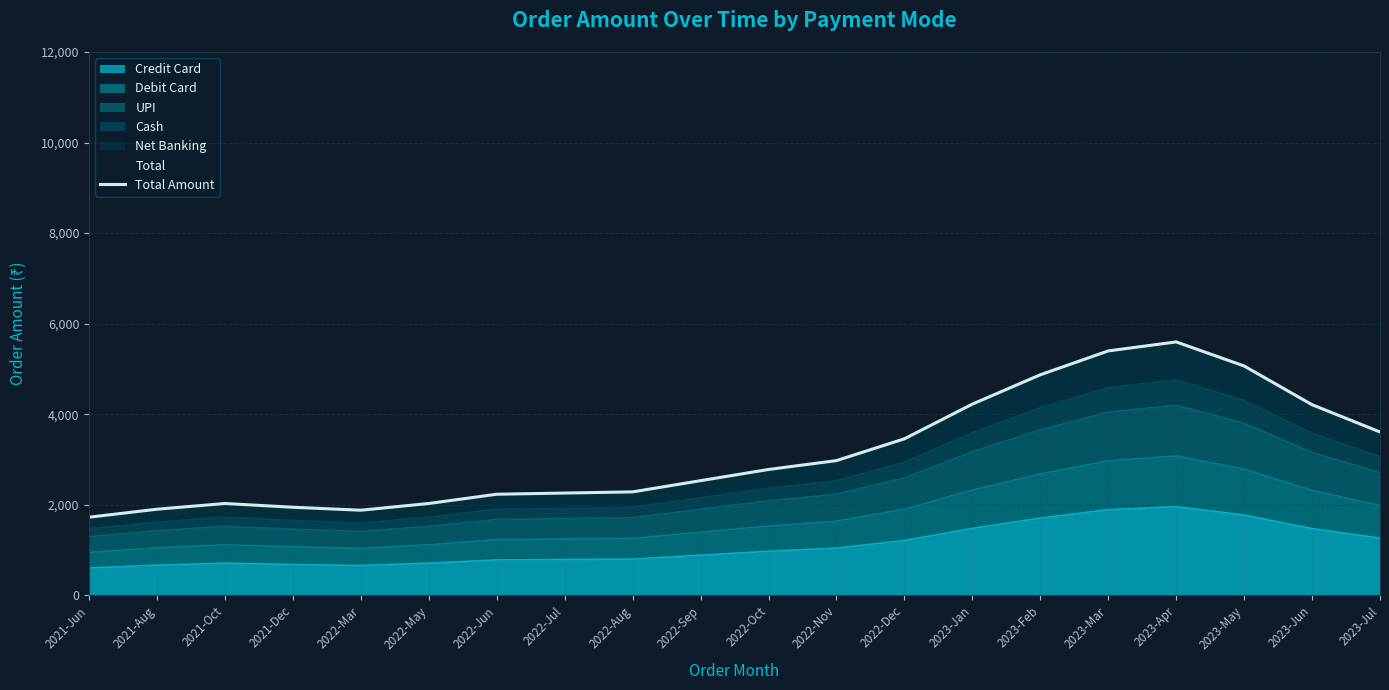

What is the value of the 8th point from the left?

2258.7